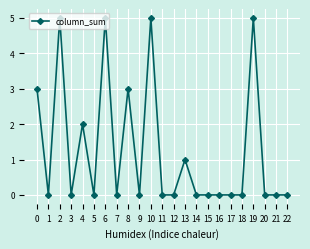

The chart shows a value of -2 at 3. True or false?

False